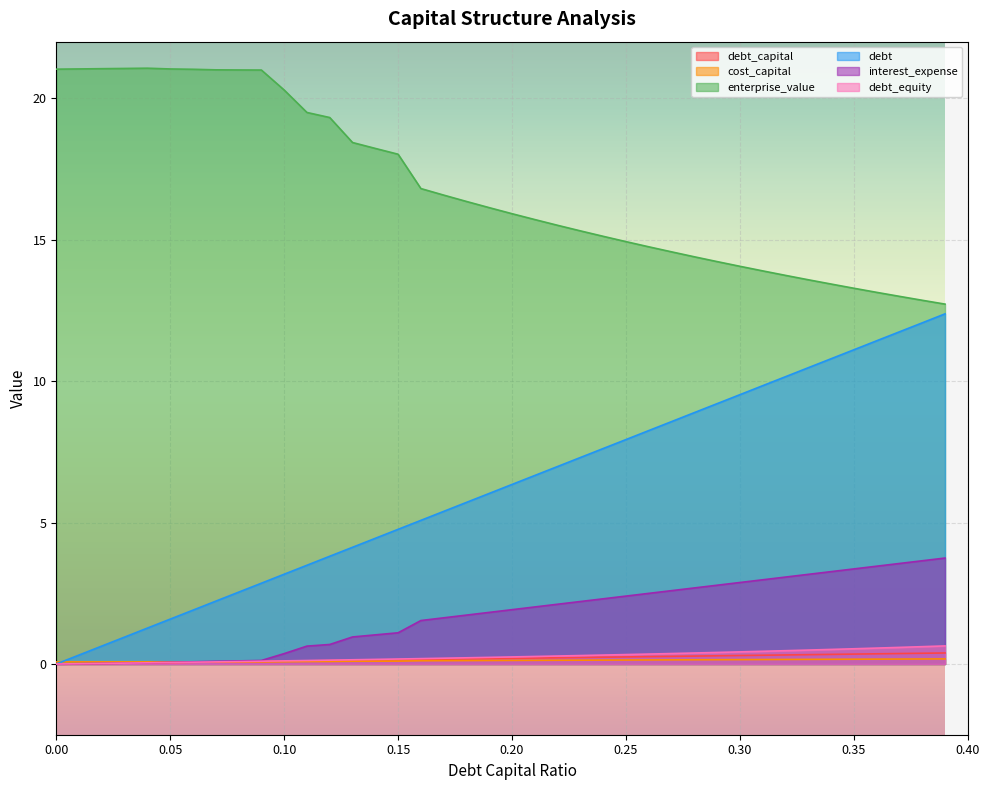

What is the sum of all debt_equity values?

10.8